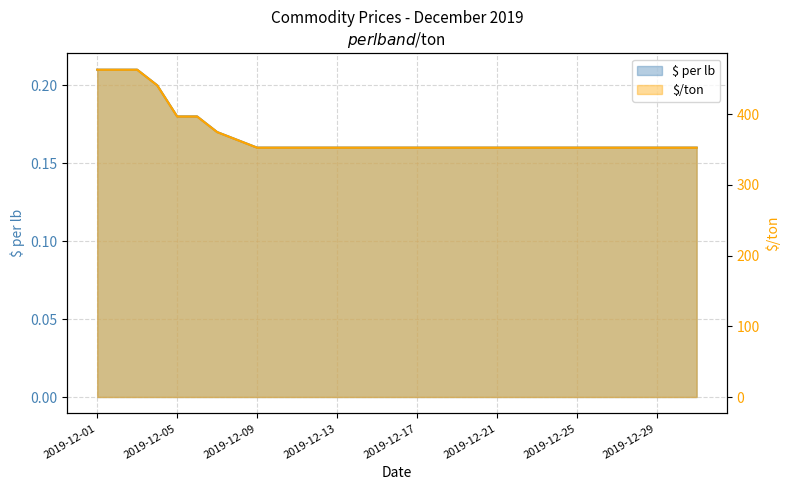

Which series has the largest total across all categories?

$/ton